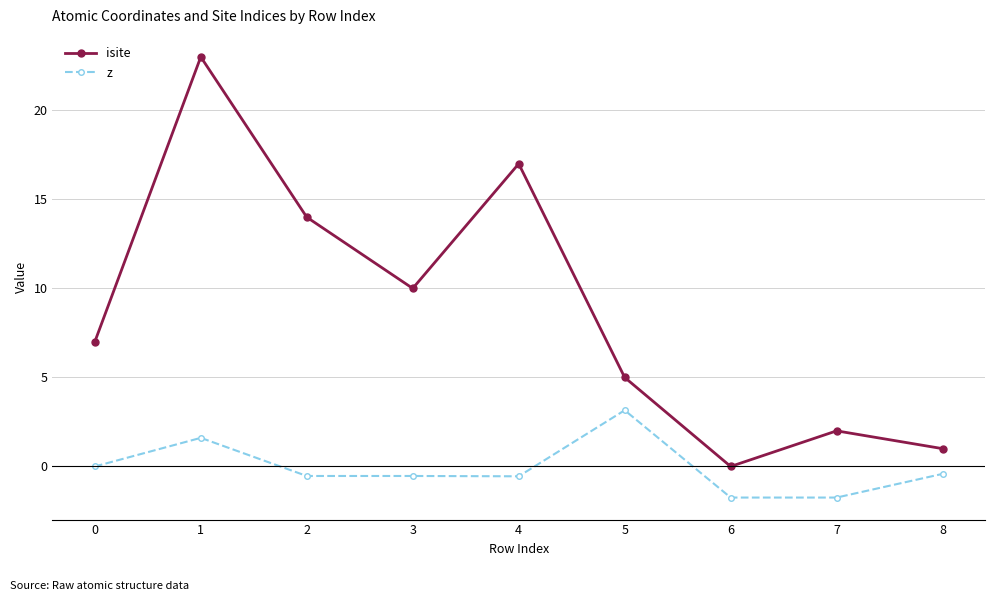

What is the difference between the z values at 8 and 0?

0.4